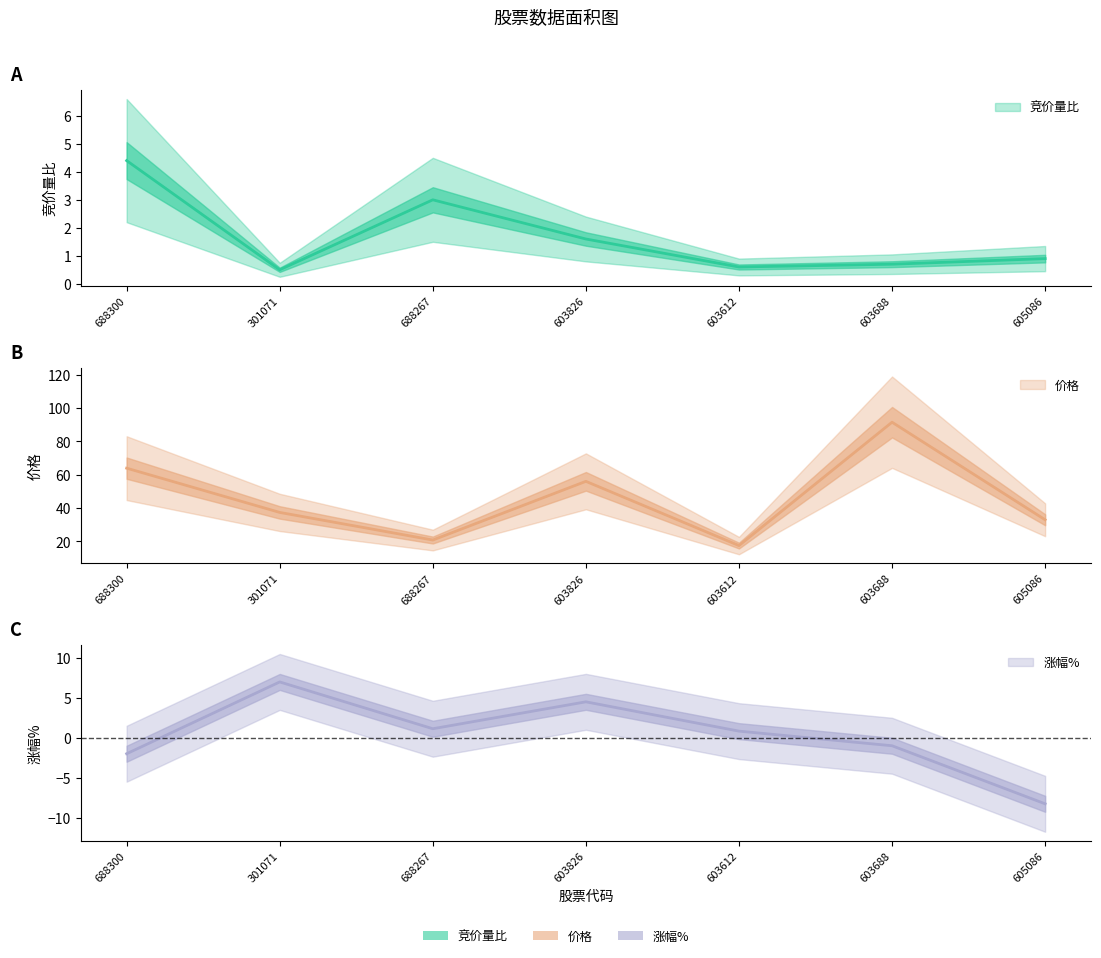

True or false: 竞价量比 and 价格 intersect in this chart.

False